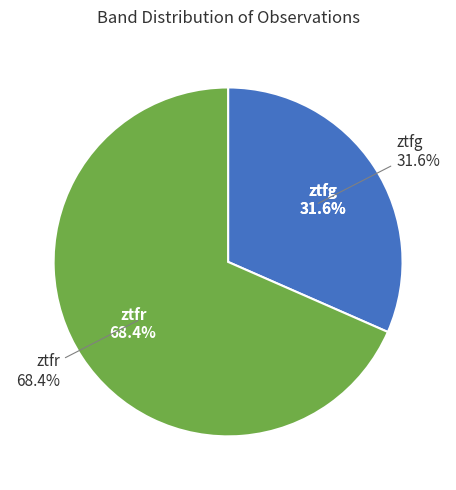

To the nearest percent, what is the combined percentage of ztfr and ztfg?

100%